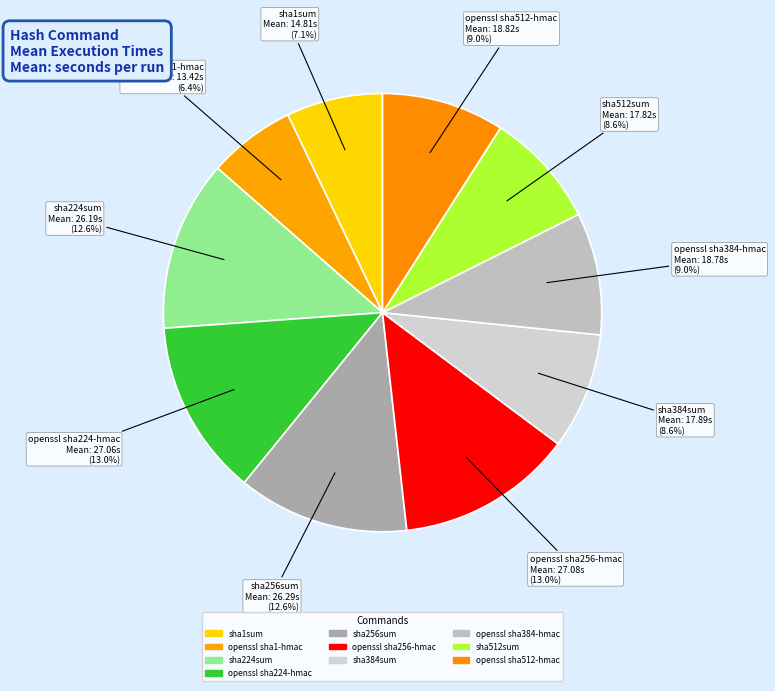

To the nearest percent, what percentage of the pie is sha224sum?

13%